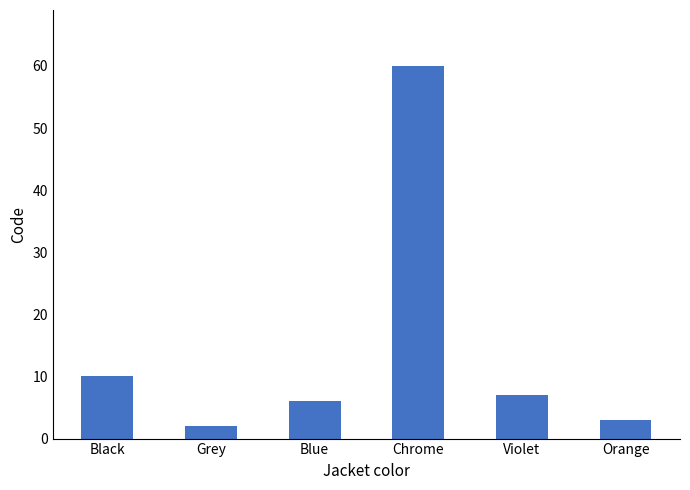

Are the bars horizontal?

No